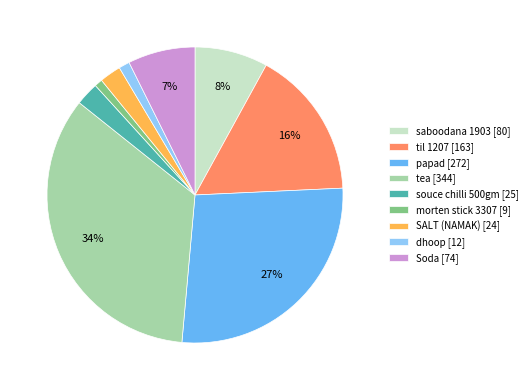

Is there a majority slice in this chart?

No